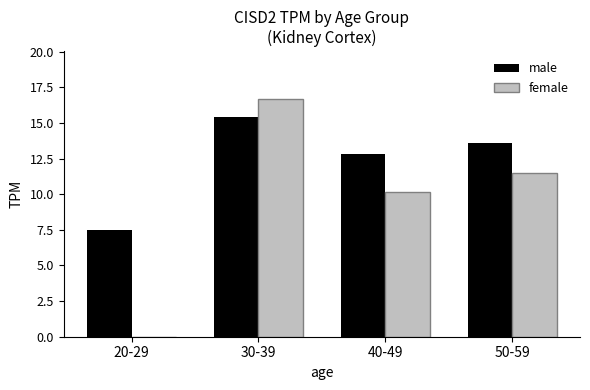

What is the maximum value shown in the chart?

16.7